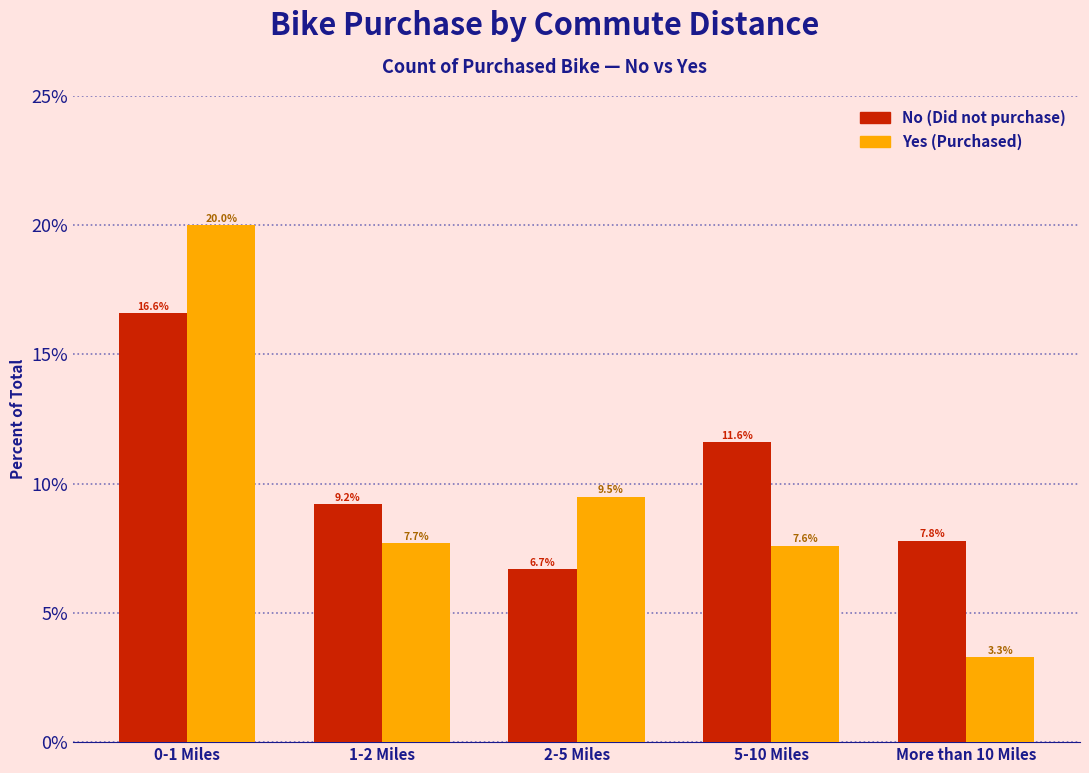

Reading right to left, extract all data points from this chart.

No: More than 10 Miles=7.8	5-10 Miles=11.6	2-5 Miles=6.7	1-2 Miles=9.2	0-1 Miles=16.6
Yes: More than 10 Miles=3.3	5-10 Miles=7.6	2-5 Miles=9.5	1-2 Miles=7.7	0-1 Miles=20.0